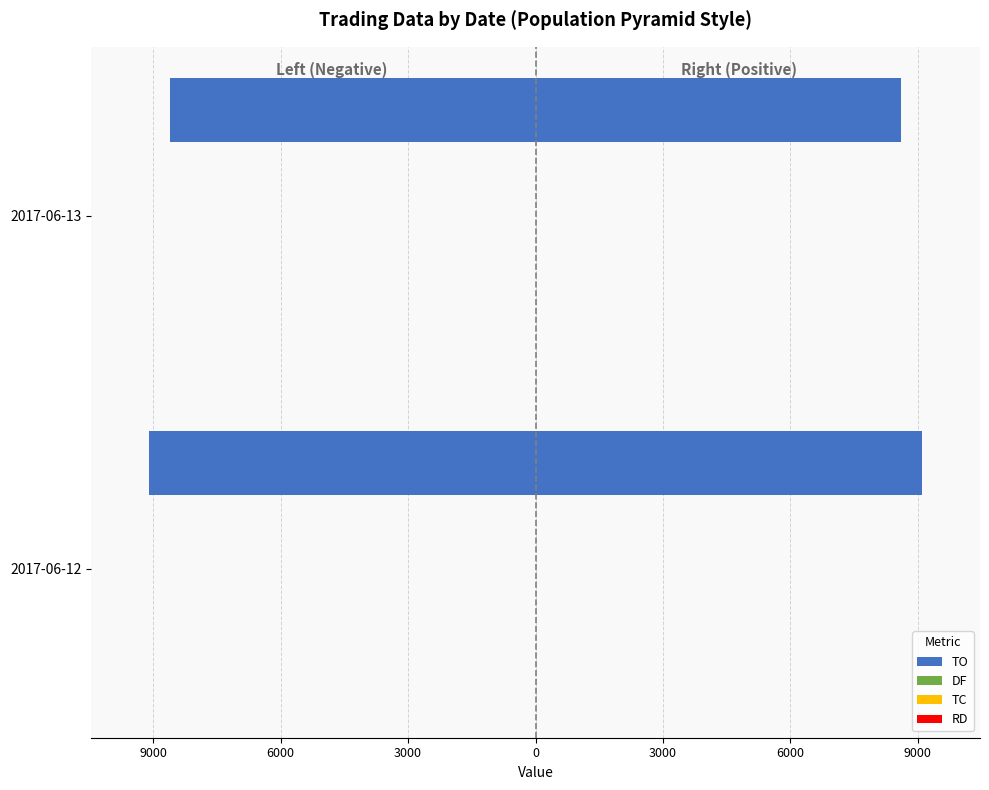

The value of TO at 2017-06-12 is -2466.4. True or false?

False